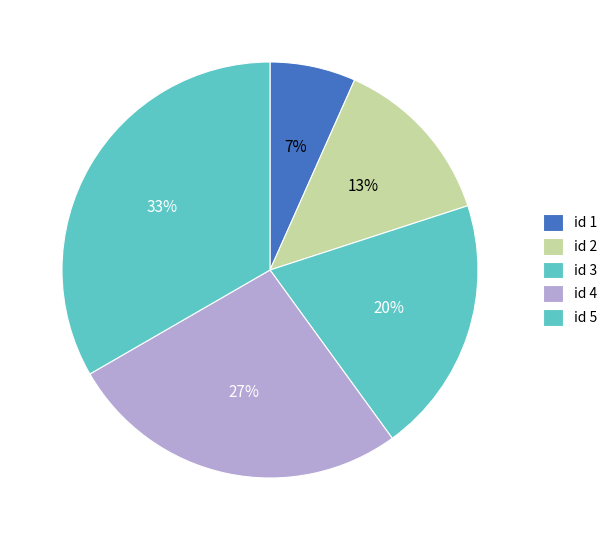

How many slices are in this pie chart?

5